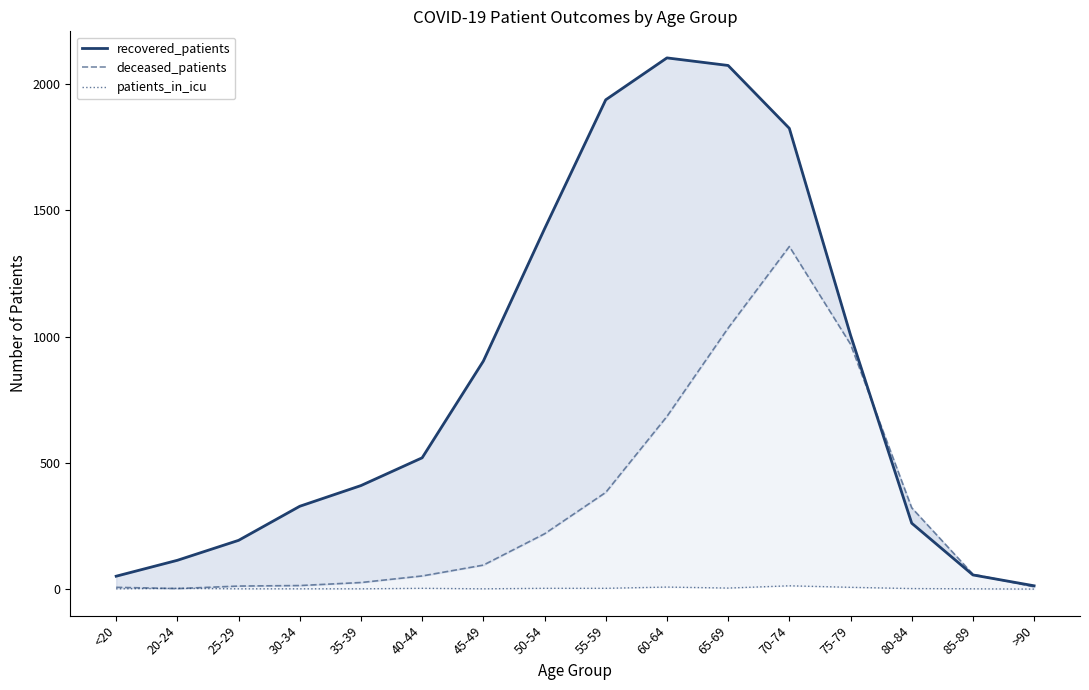

At which label does recovered_patients reach its peak?

60-64